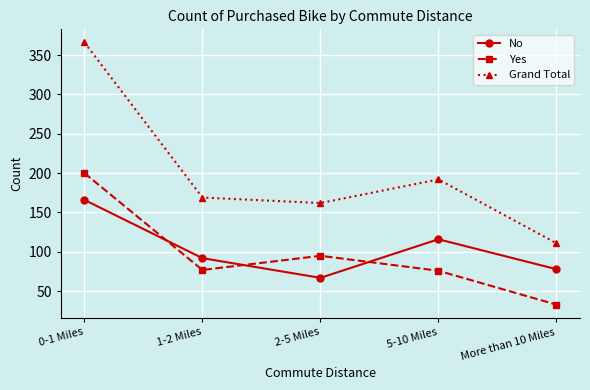

Where do Yes and No first cross each other?

0-1 Miles and 1-2 Miles